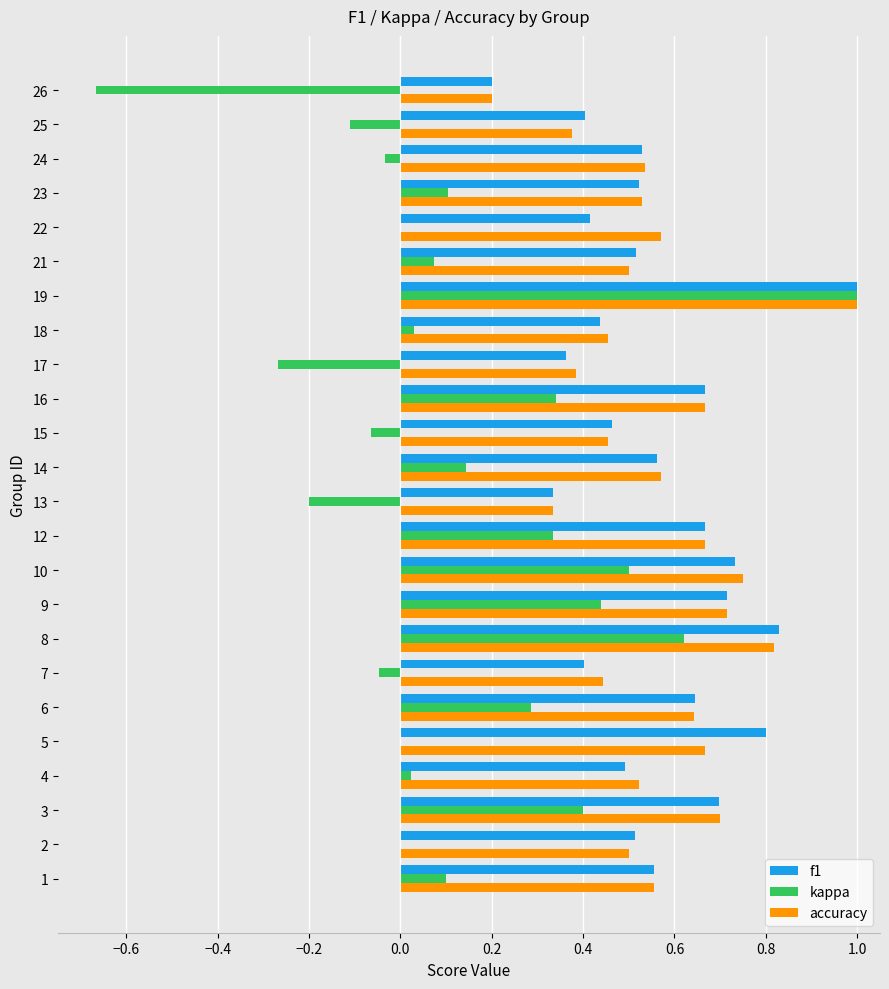

The kappa series shows 0.0 at 22. True or false?

True